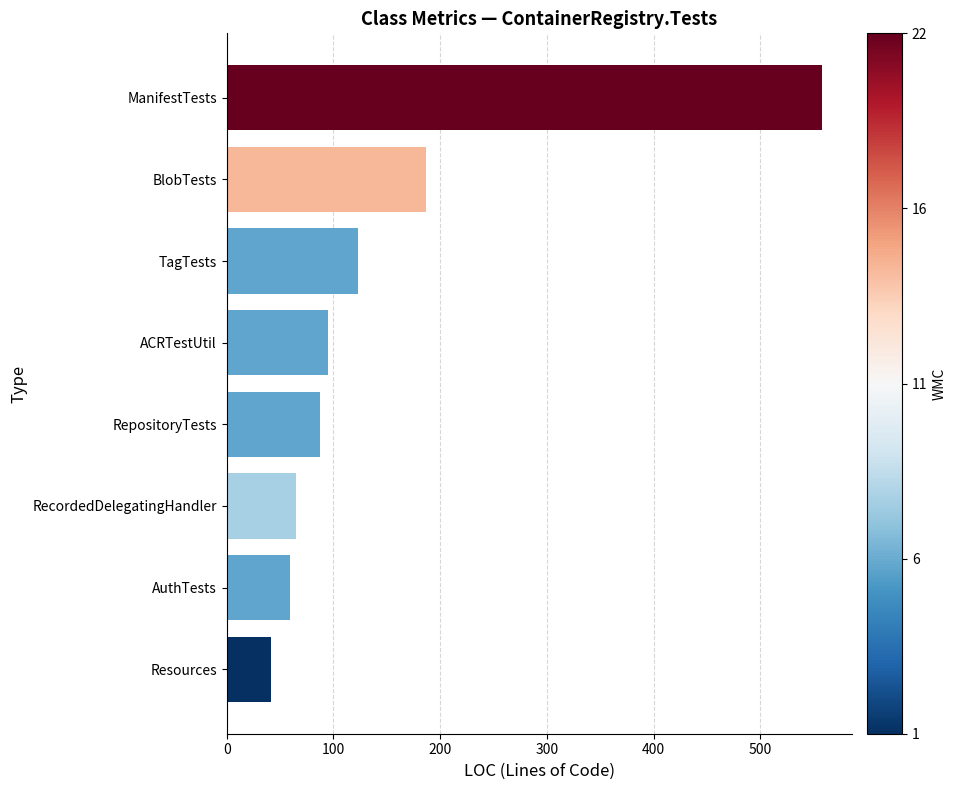

Rank the categories by value from lowest to highest.

Resources, AuthTests, RecordedDelegatingHandler, RepositoryTests, ACRTestUtil, TagTests, BlobTests, ManifestTests